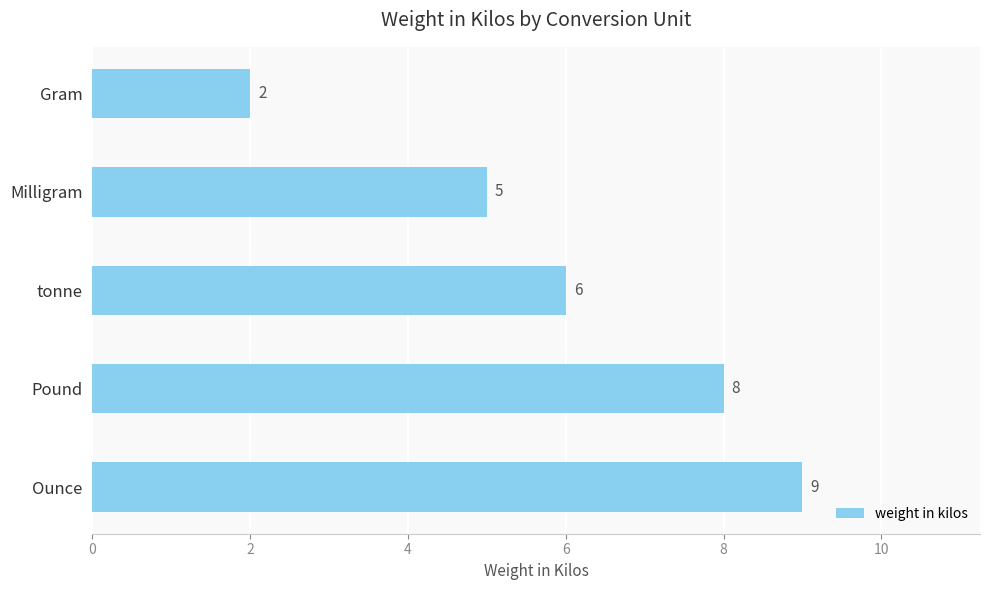

Where is the data nearest to the value 5?

Milligram